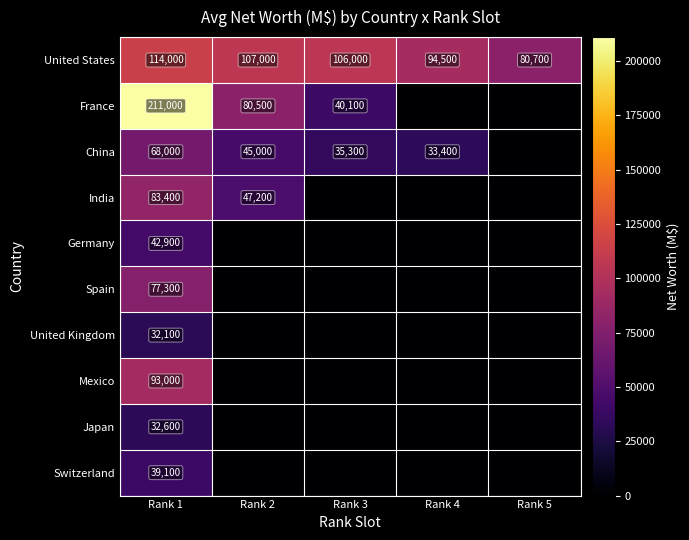

Where is United States nearest to the value 97350?

Rank 4